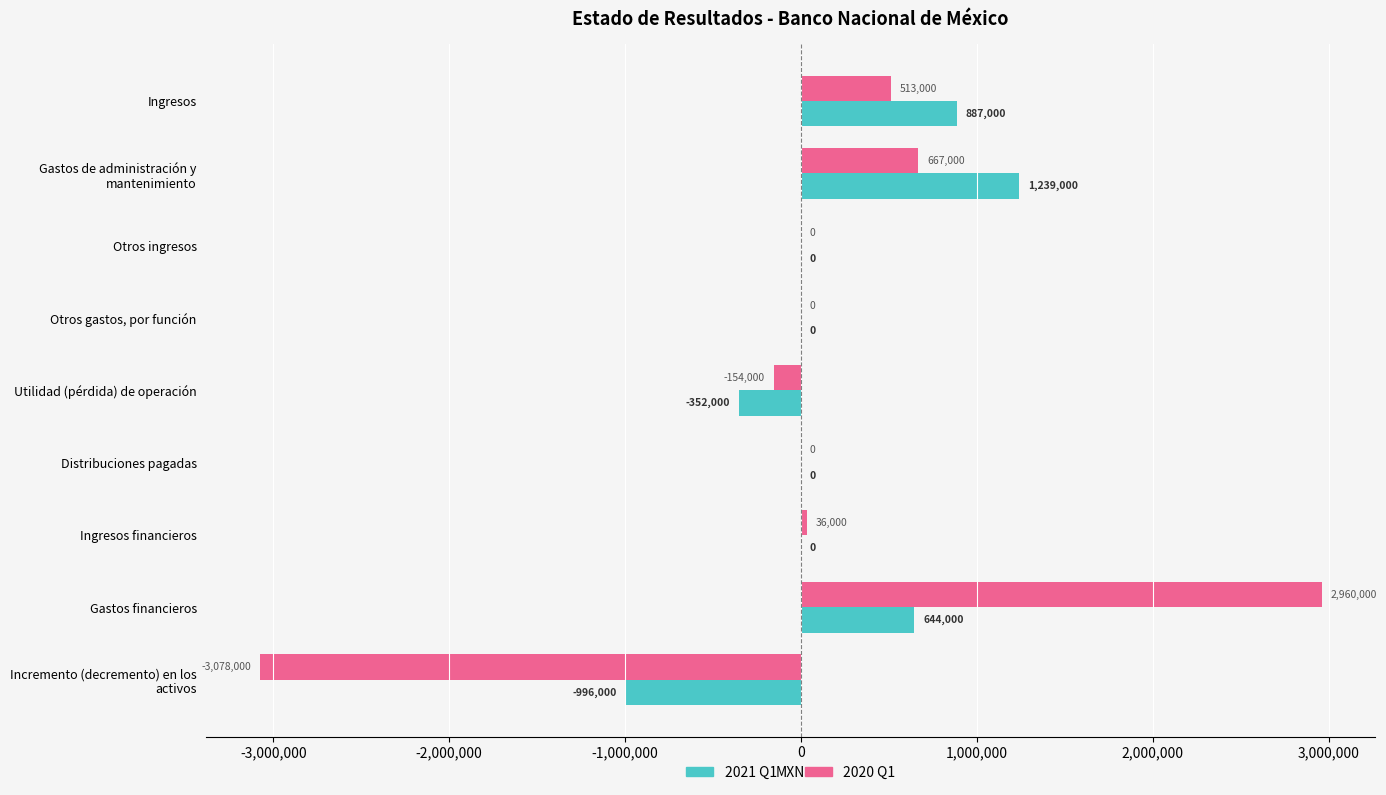

At which category is the sum across all series the highest?

Gastos financieros